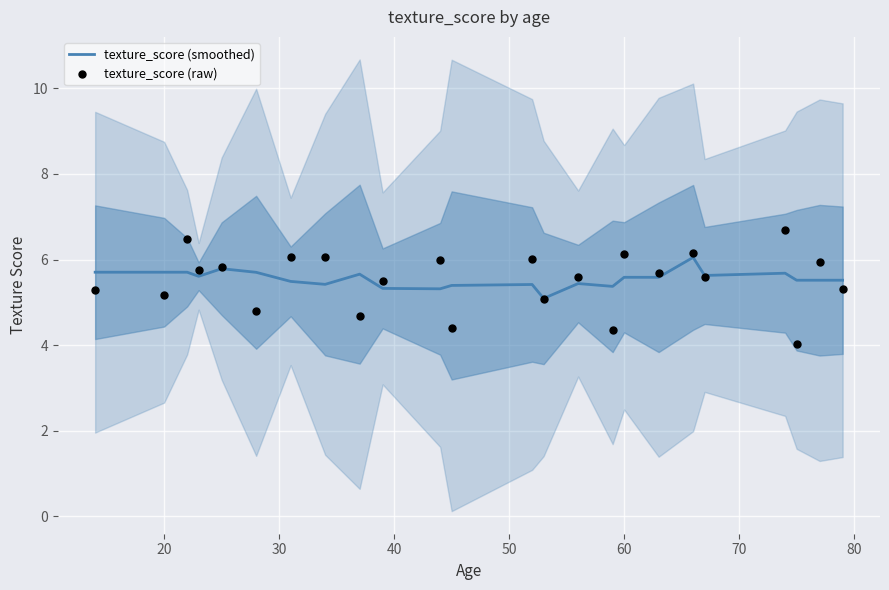

What are all the series names shown in the legend?

texture_score (smoothed), texture_score (raw)